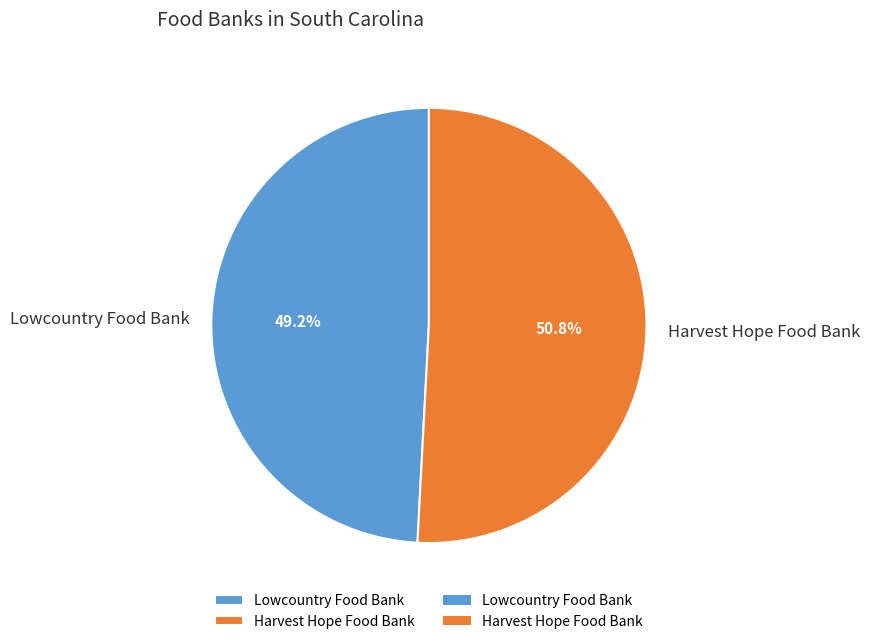

Is there any slice that represents more than half of the pie?

Yes